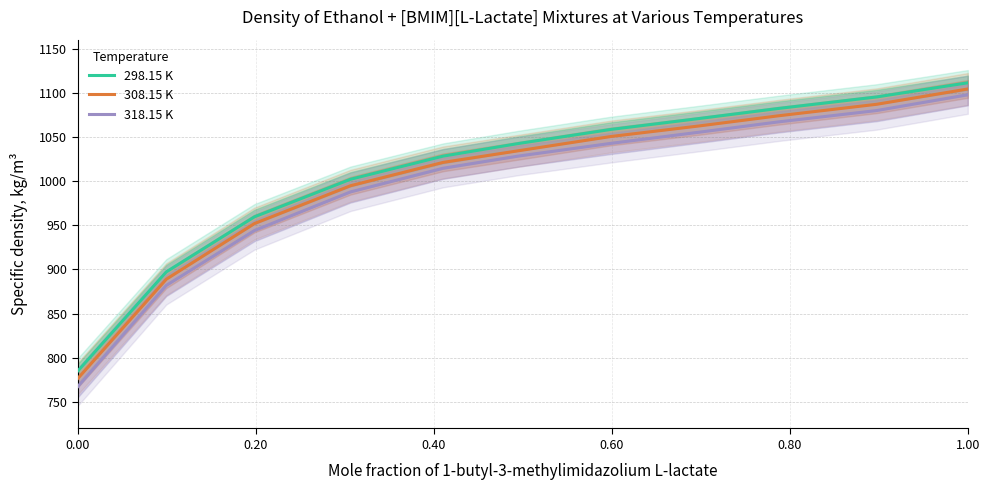

True or false: 298.15 K and 318.15 K cross at least once.

False